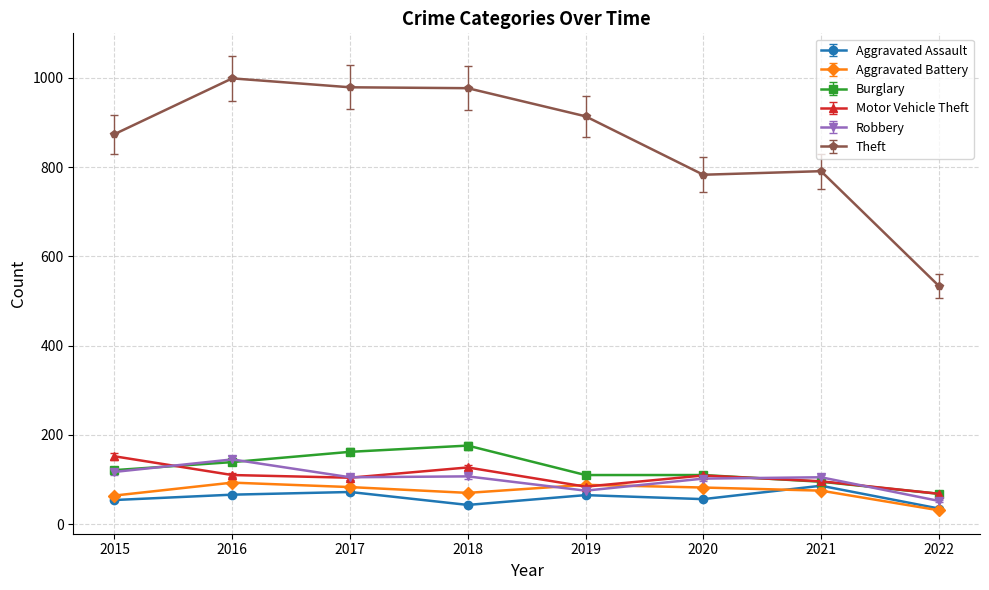

True or false: Theft and Aggravated Assault cross at least once.

False